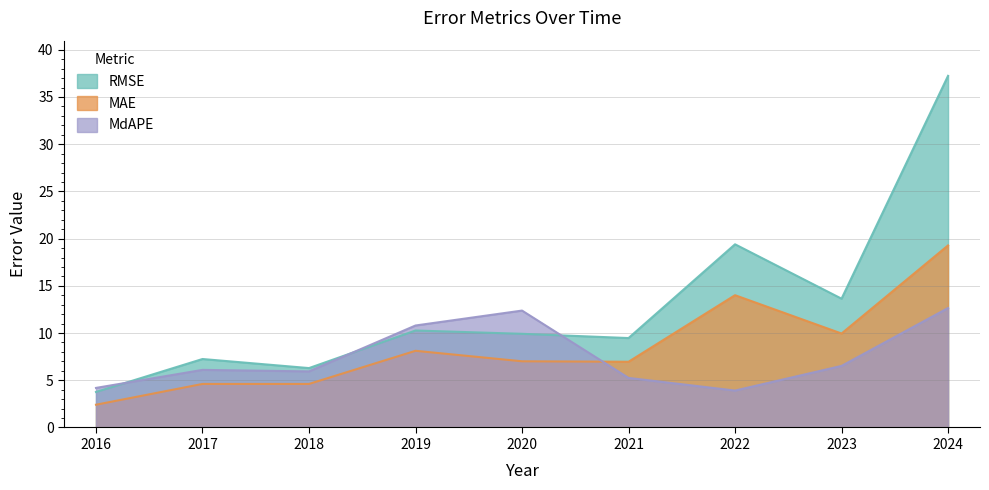

The RMSE series shows 23.3 at 2023. True or false?

False